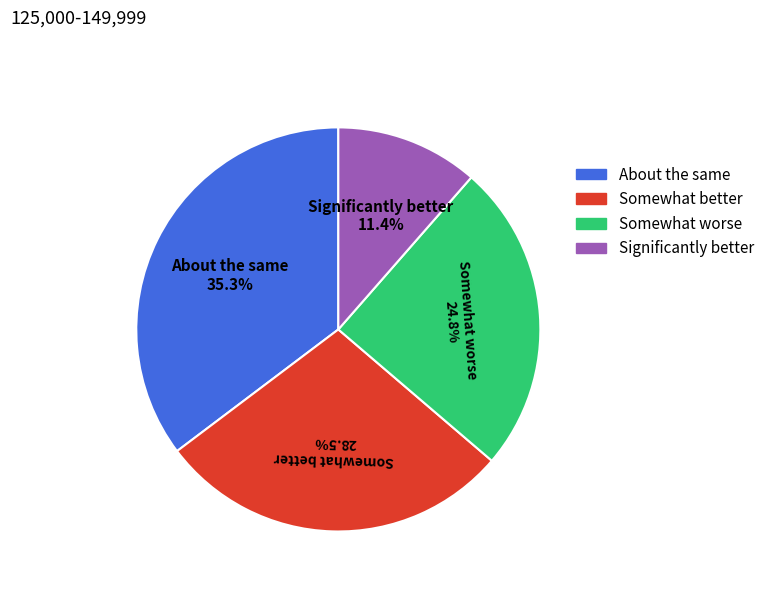

How much of the chart is everything except Somewhat worse?

75.2%